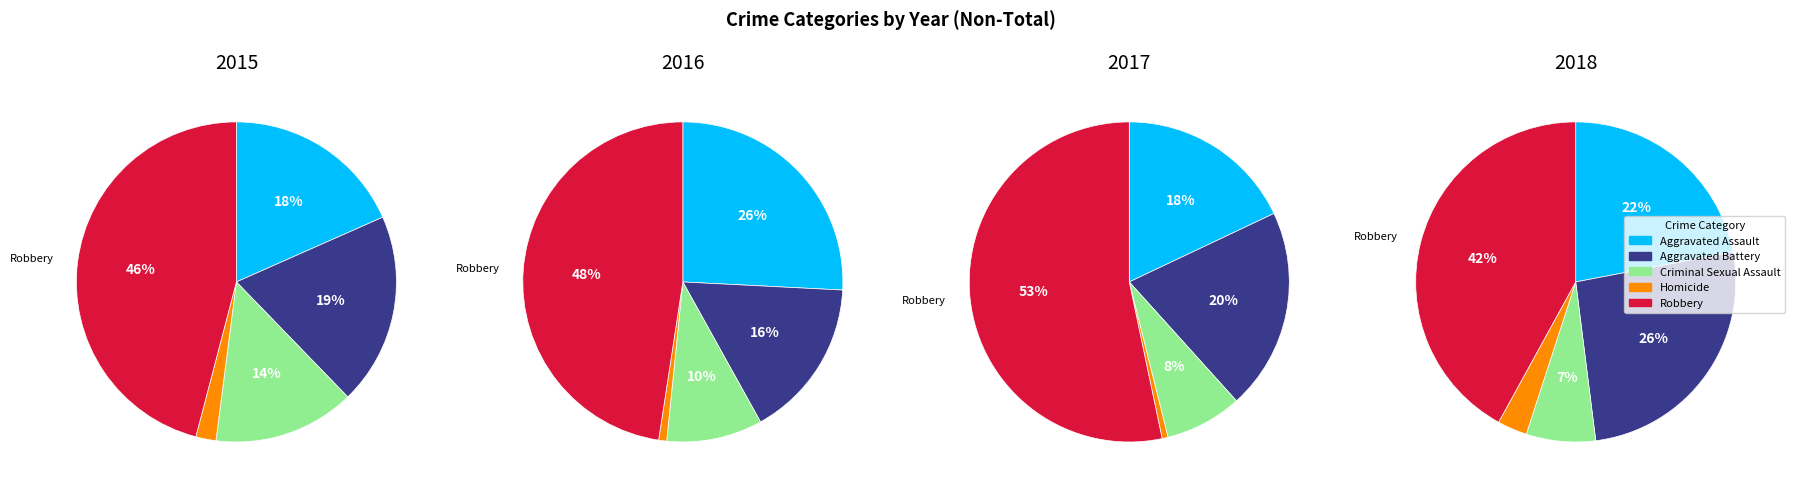

Combined, what portion of the pie is Homicide and Robbery?

48.0%